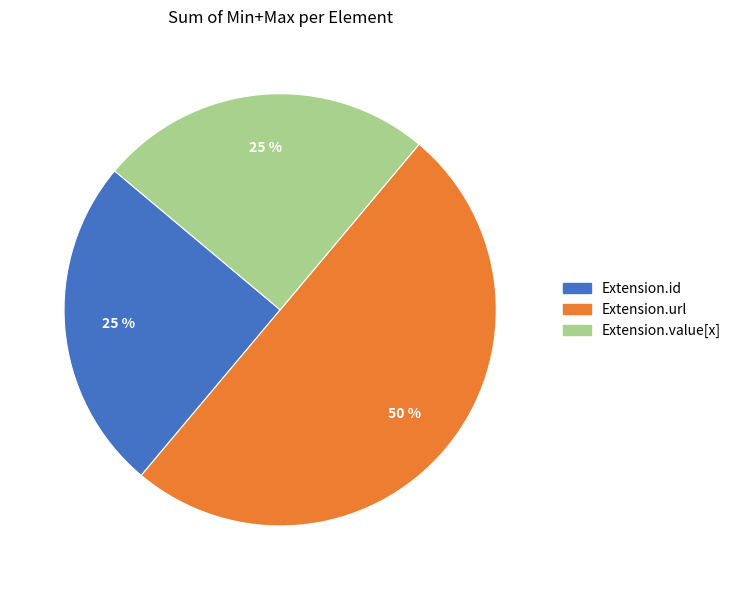

To the nearest percent, what is the difference between the largest and smallest slice percentages?

25%